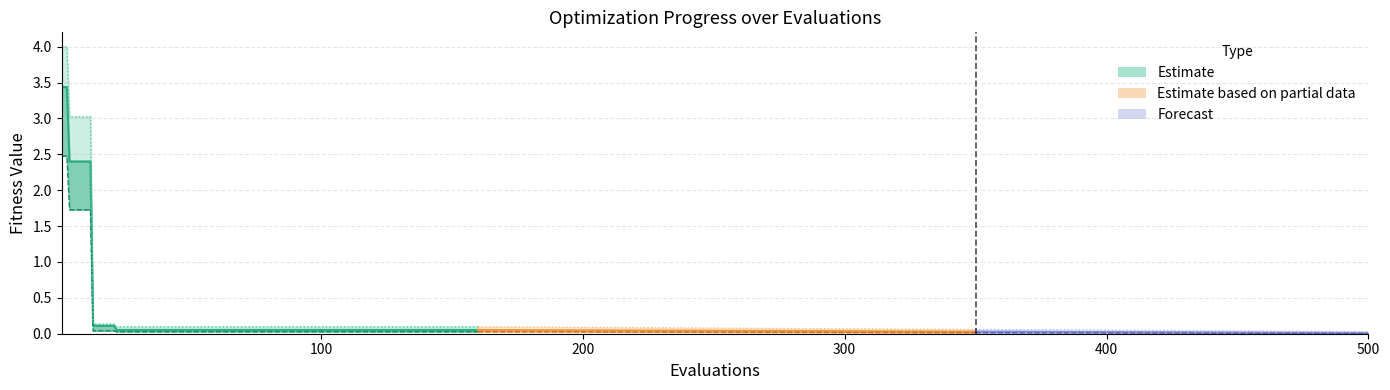

What is the sum of all worst values?

40.3